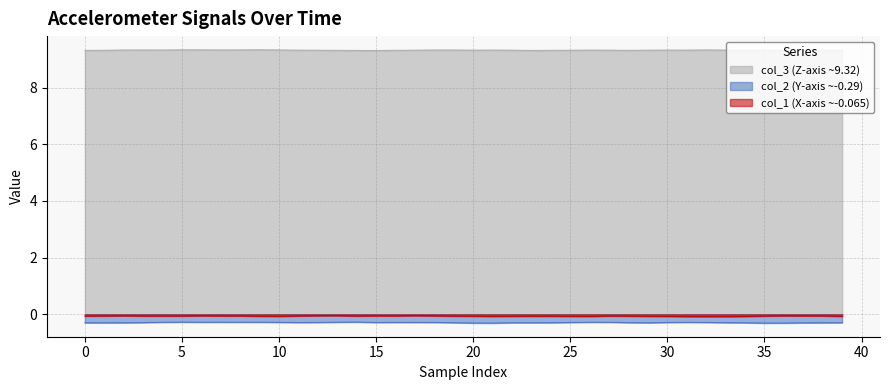

Rank the series by their maximum value, from highest to lowest.

col_3 (Z-axis ~9.32), col_1 (X-axis ~-0.065), col_2 (Y-axis ~-0.29)